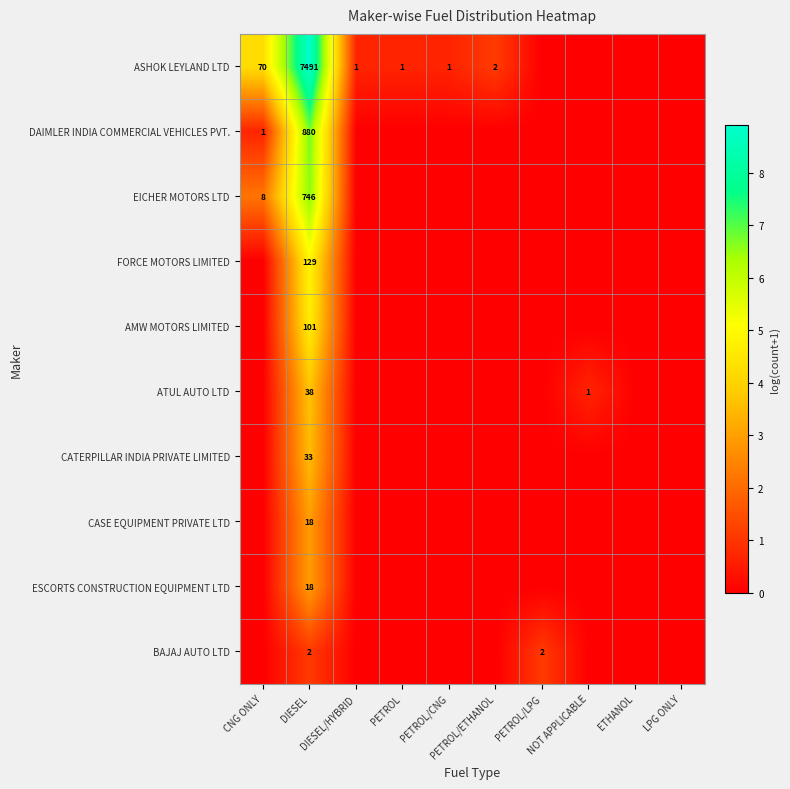

True or false: ATUL AUTO LTD has a value of 0.0 at PETROL/CNG.

True